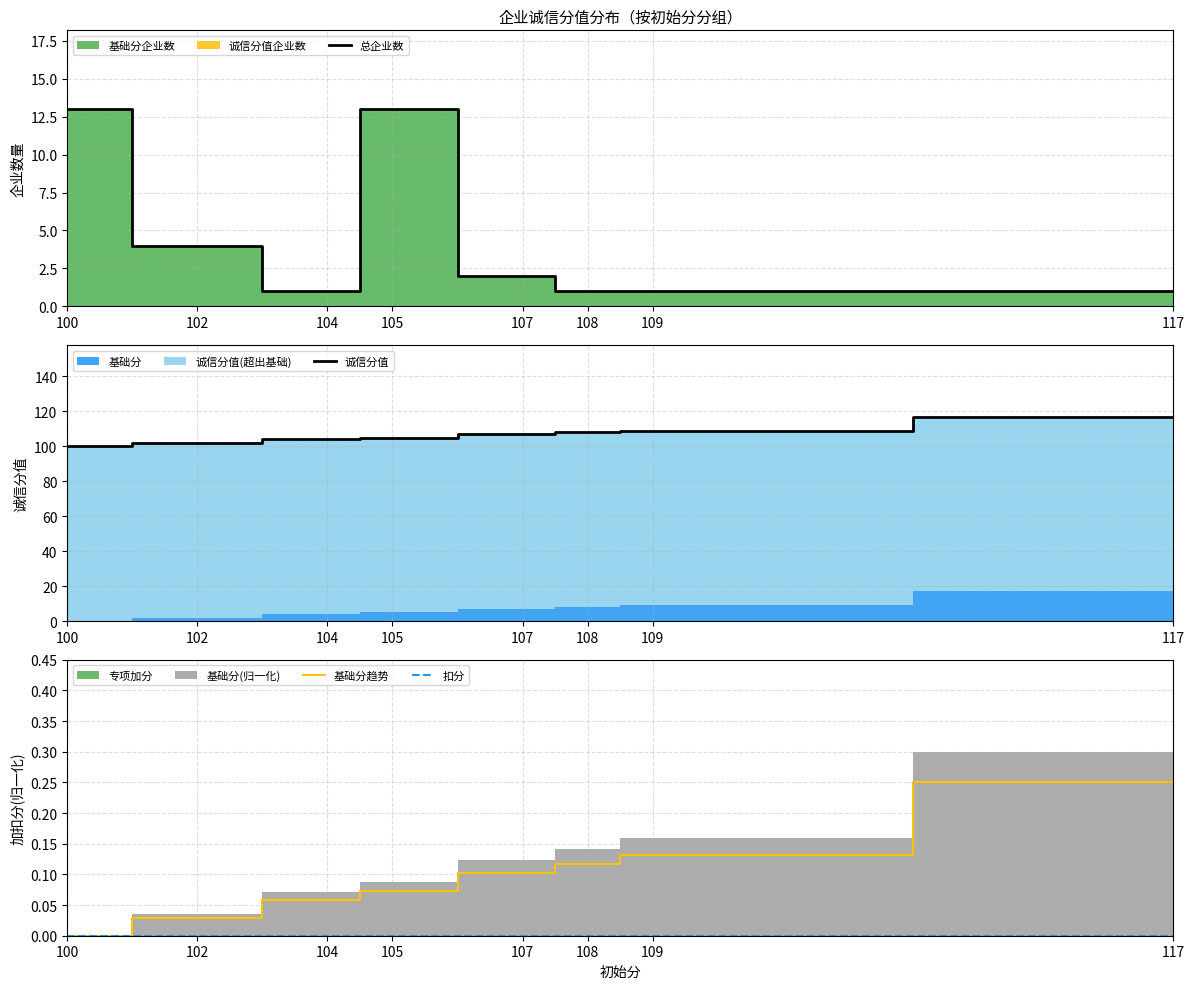

True or false: 基础分趋势 and 扣分 intersect in this chart.

False